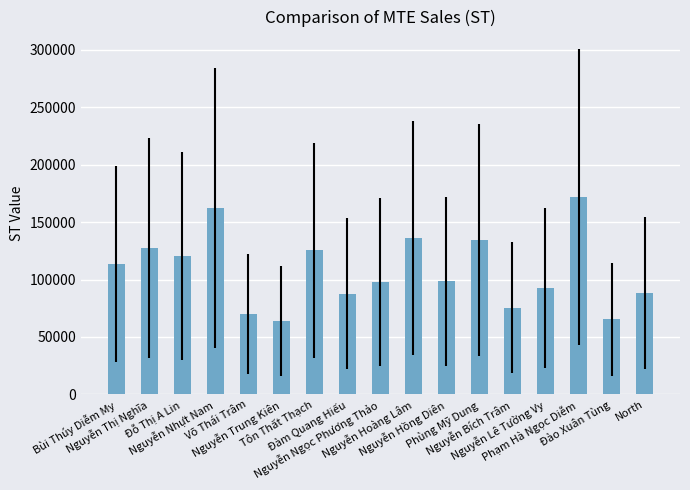

What is the value of the 9th bar from the left?

97759.3